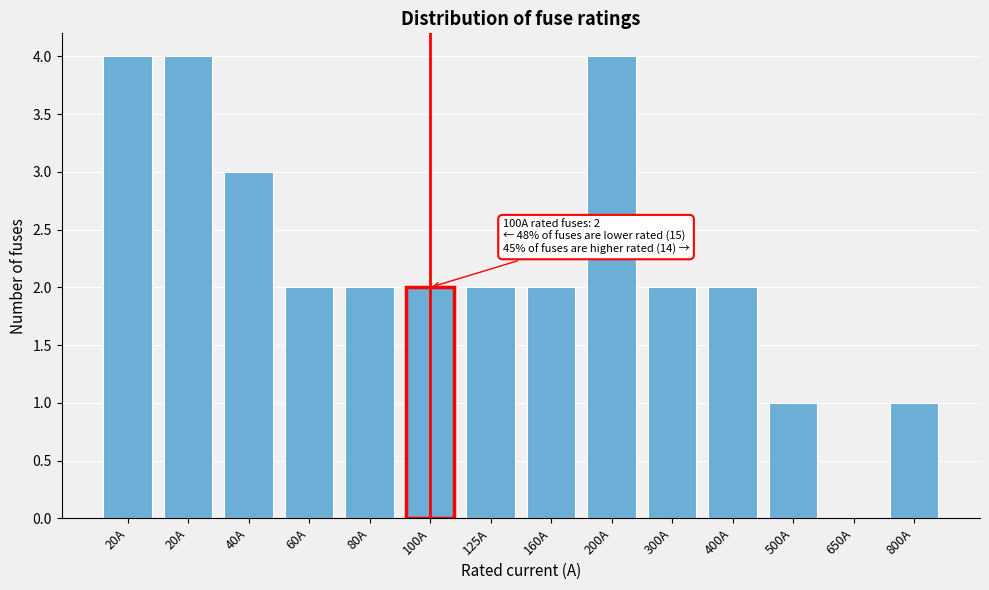

Are the bars horizontal?

No